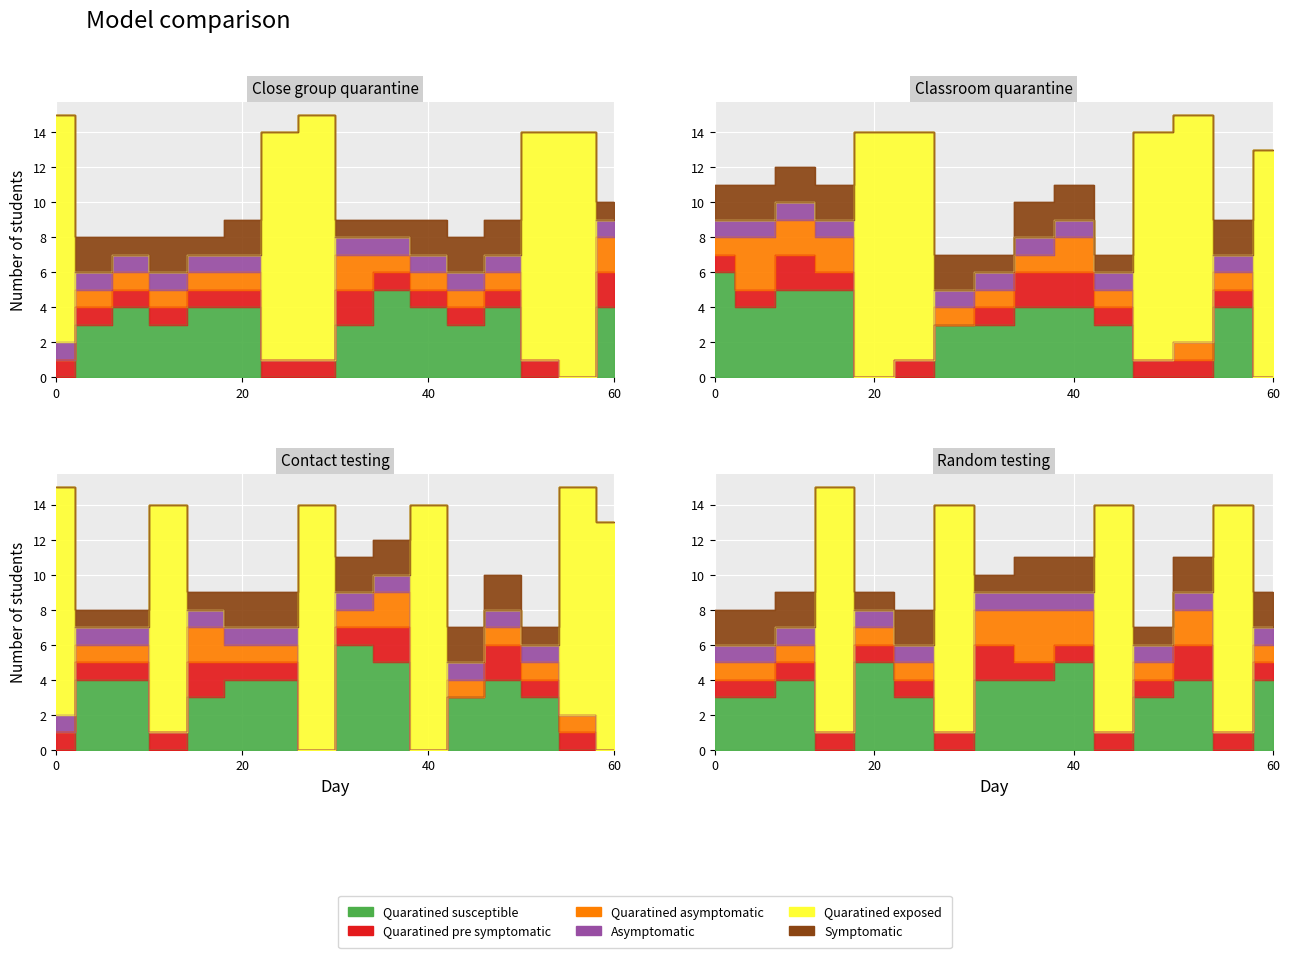

What is the greatest value displayed?

14